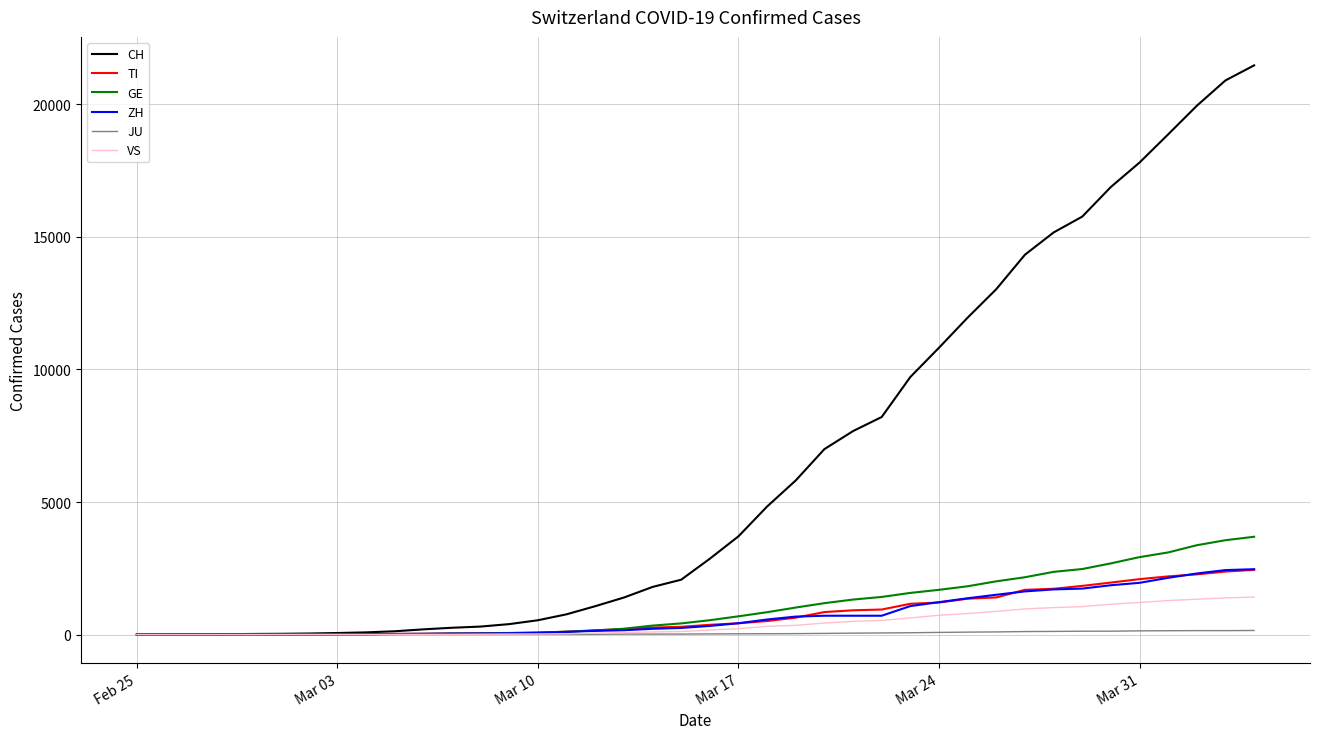

Which series has the largest total across all categories?

CH